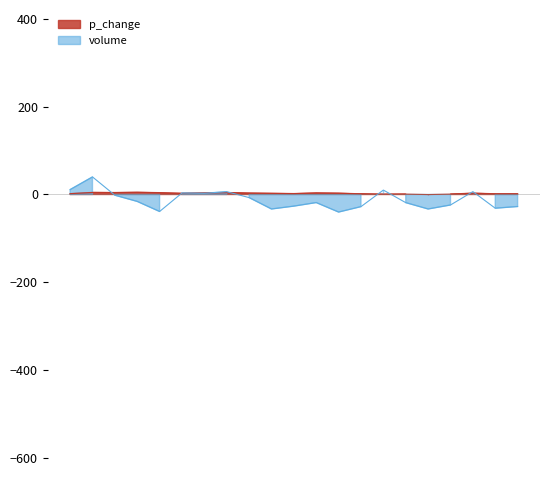

What is the average value?

-12.5